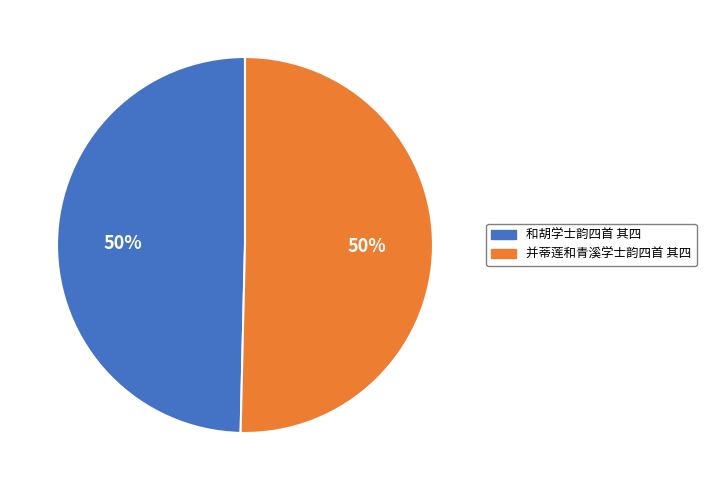

Combined, do 并蒂莲和青溪学士韵四首 其四 and 和胡学士韵四首 其四 account for over 50%?

Yes